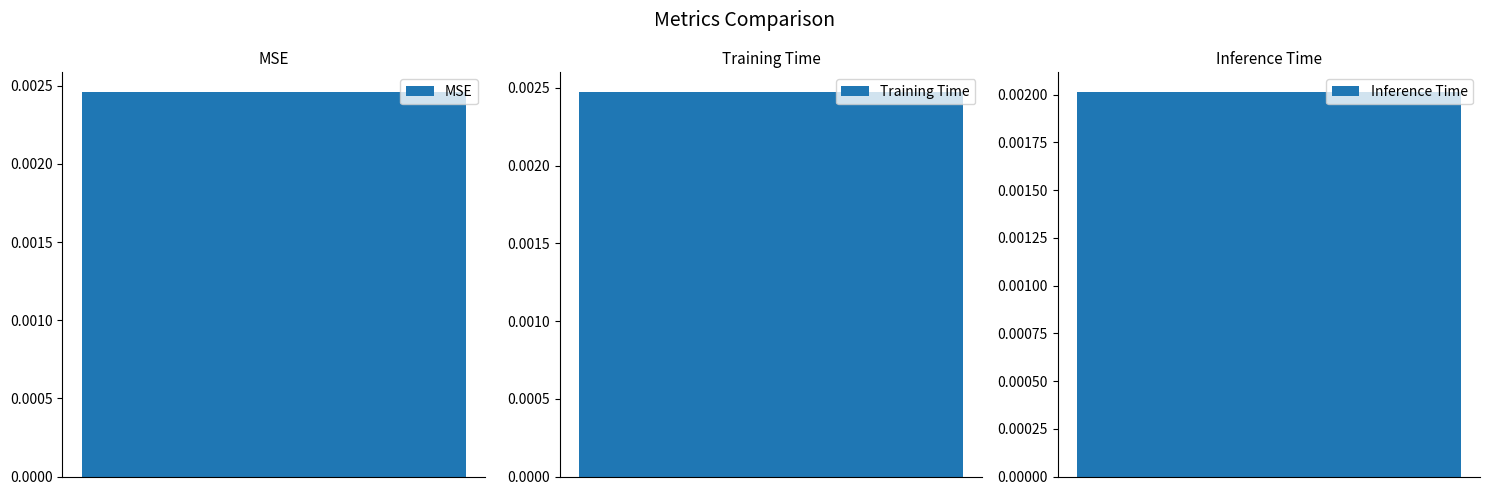

Rank the categories by value from highest to lowest.

Training Time, MSE, Inference Time